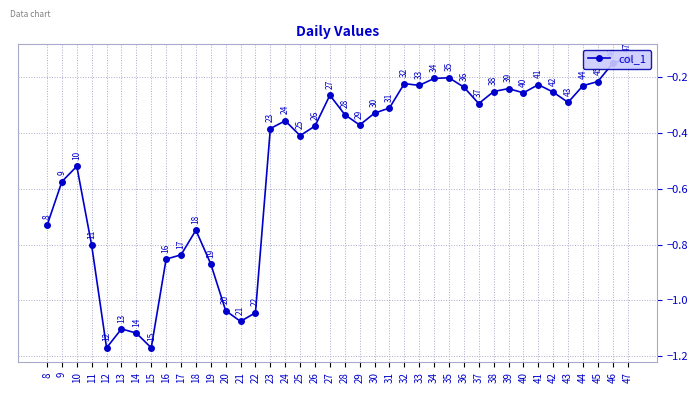

Which label corresponds to the largest value in the chart?

47